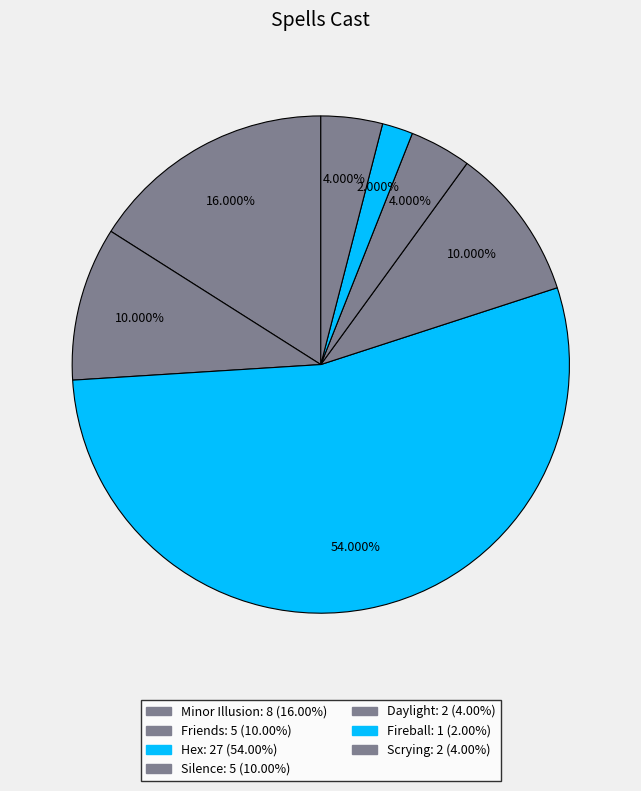

What is the largest slice in the pie chart?

Hex